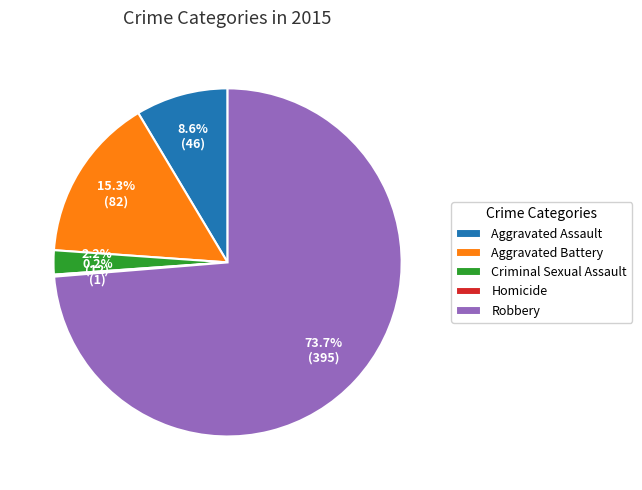

Which has a higher value, Aggravated Assault or Aggravated Battery?

Aggravated Battery